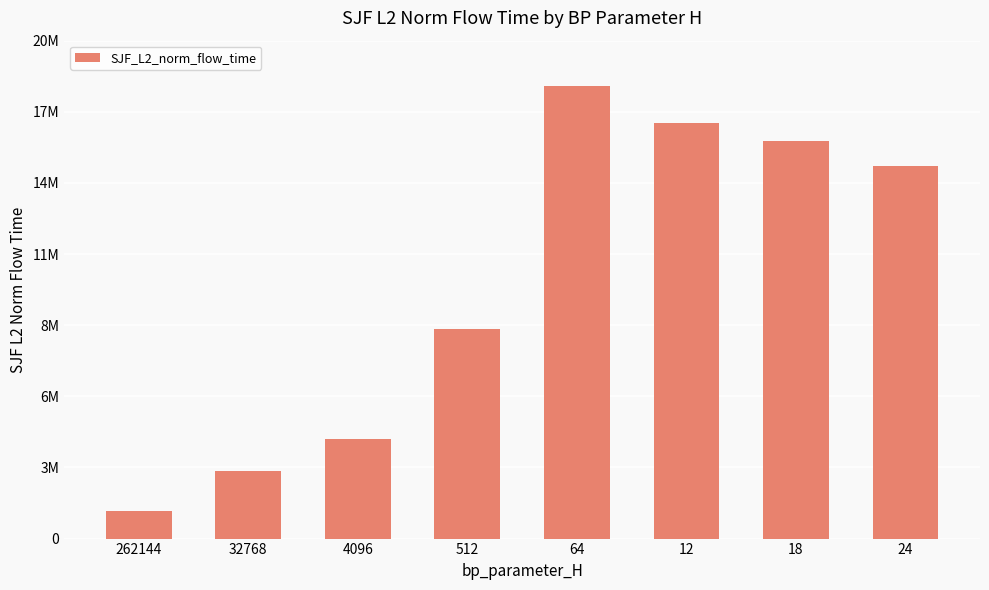

What is the difference between the values at 262144 and 12?

15408970.8